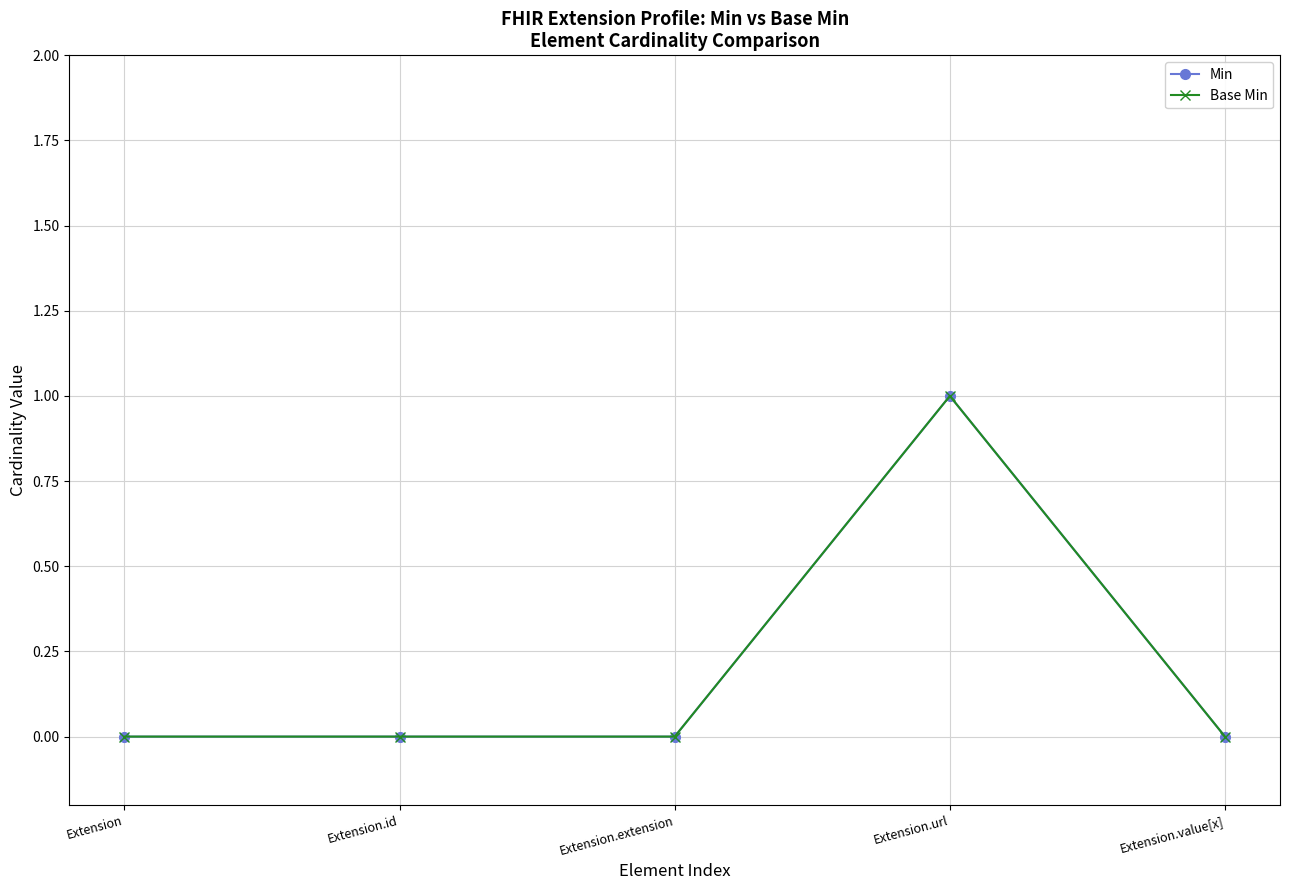

At which label does Base Min reach its peak?

Extension.url